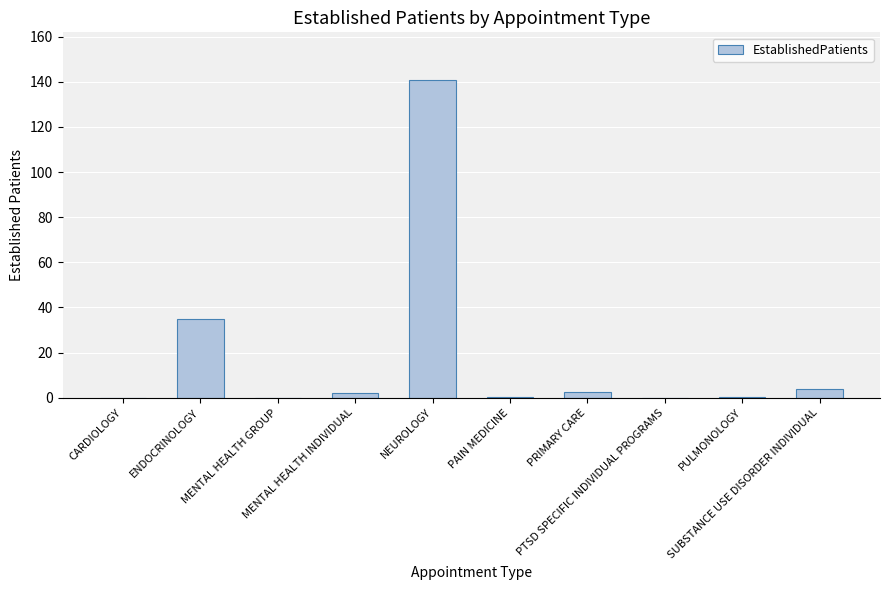

What is the maximum value shown in the chart?

140.8